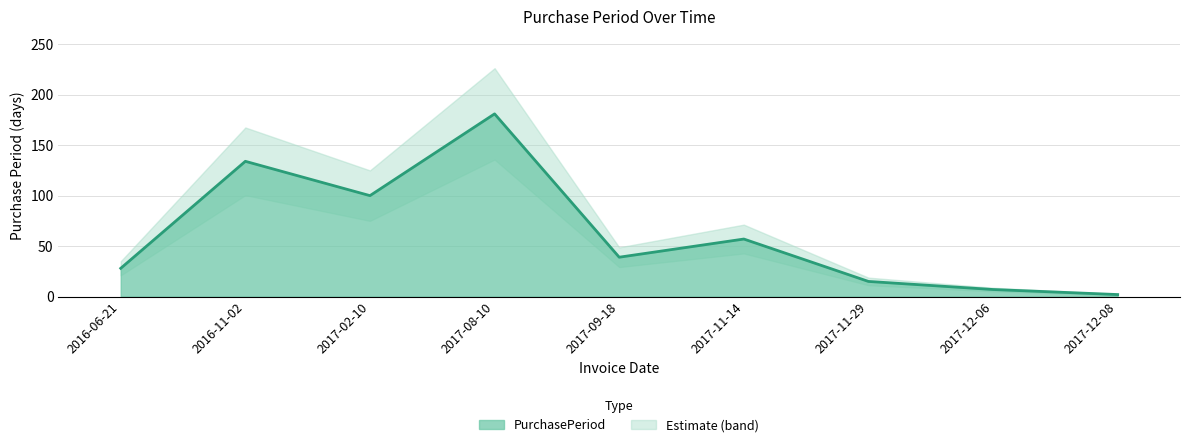

Reading left to right, transcribe all the data shown in this chart.

2016-06-21=28	2016-11-02=134	2017-02-10=100	2017-08-10=181	2017-09-18=39	2017-11-14=57	2017-11-29=15	2017-12-06=7	2017-12-08=2